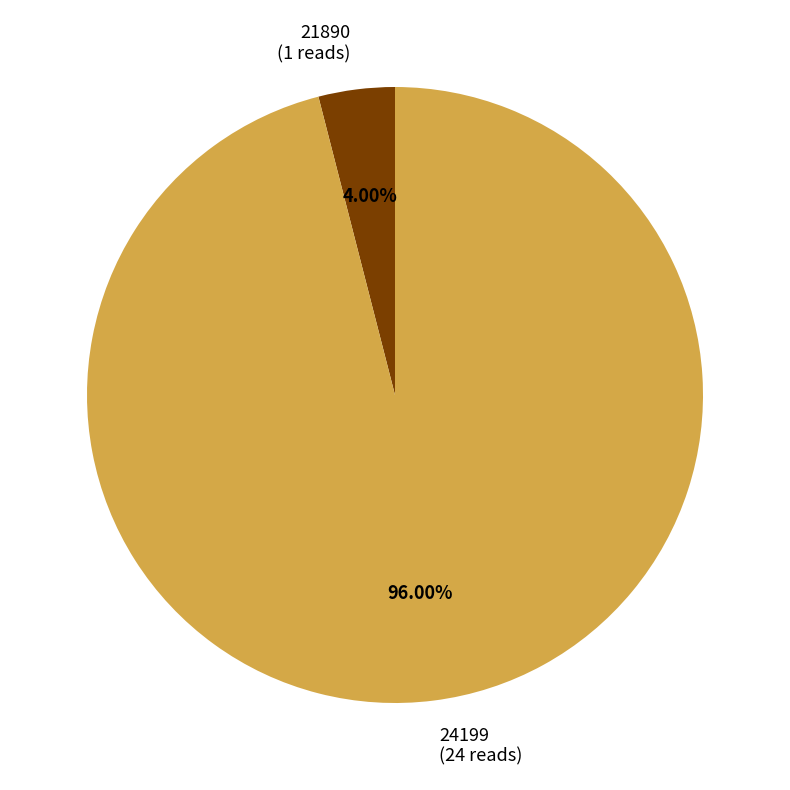

What percentage is the 21890 slice, to the nearest percent?

4%